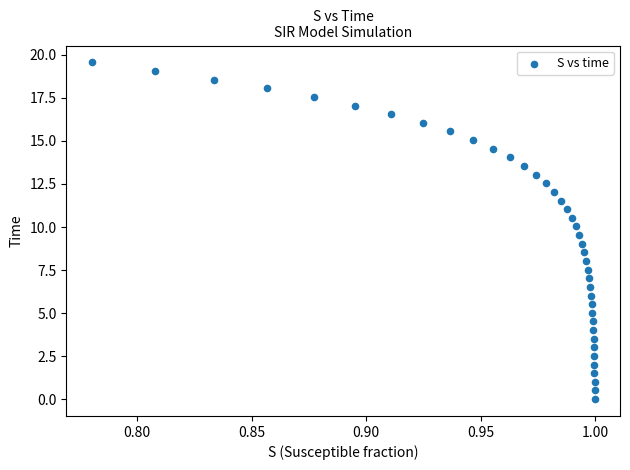

What is the range of Y values (max minus min)?

19.6